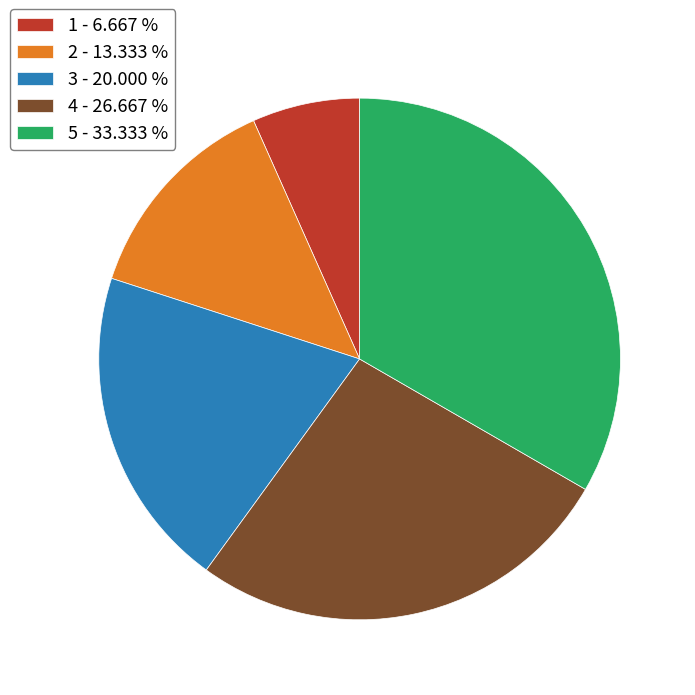

Count the number of slices in the pie.

5